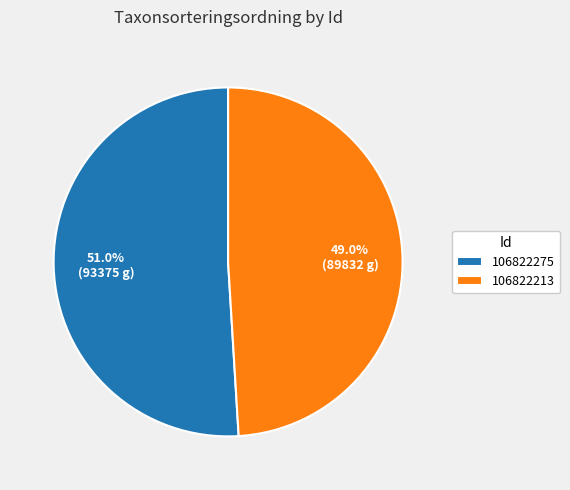

What is the total percentage of 106822213 and 106822275?

100.0%